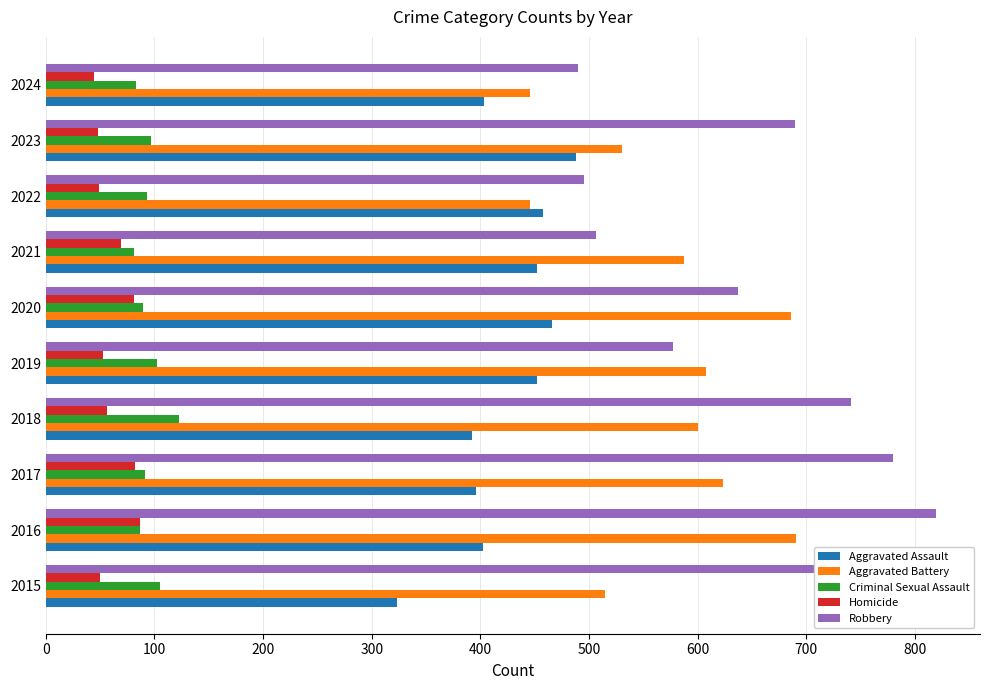

List the series in order of their peak value, highest first.

Robbery, Aggravated Battery, Aggravated Assault, Criminal Sexual Assault, Homicide